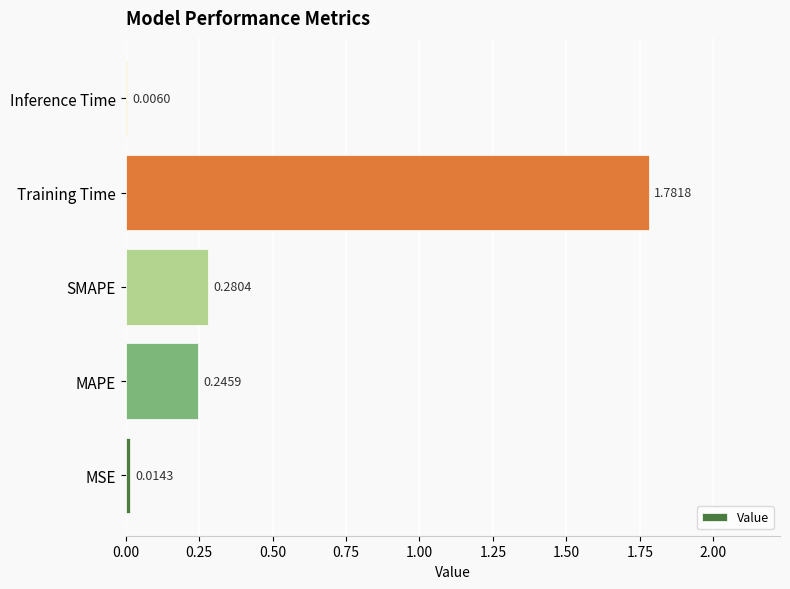

At which label is the value closest to 0?

Inference Time